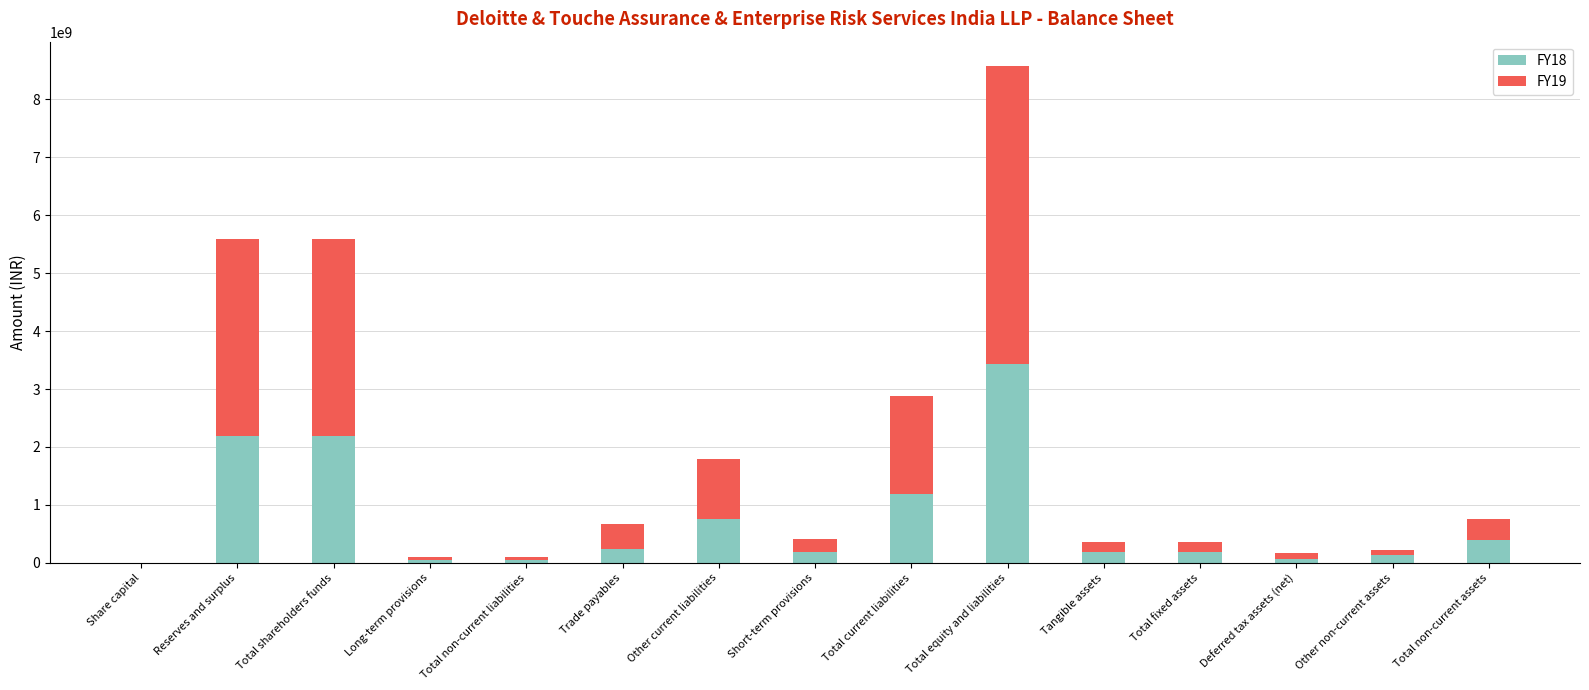

The FY18 series shows 180600000 at Short-term provisions. True or false?

True